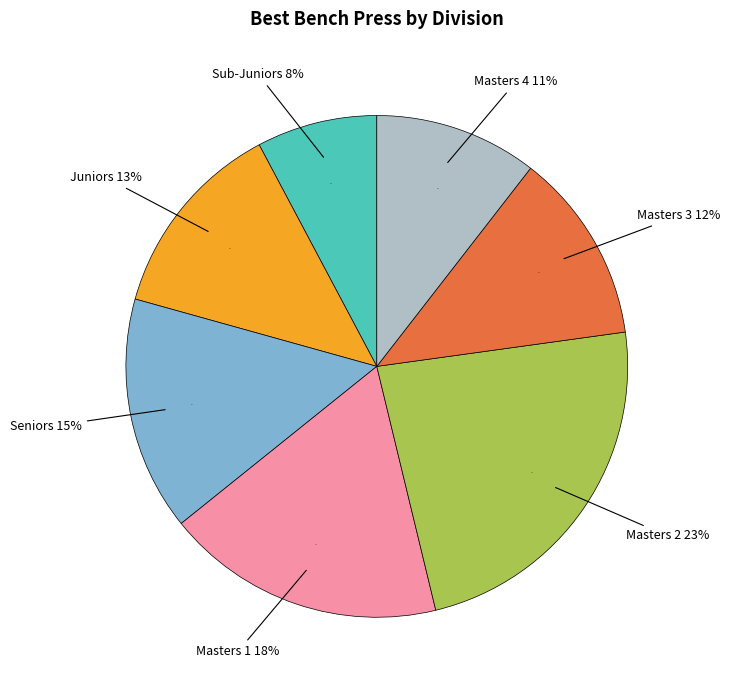

What is the largest slice in the pie chart?

Masters 2